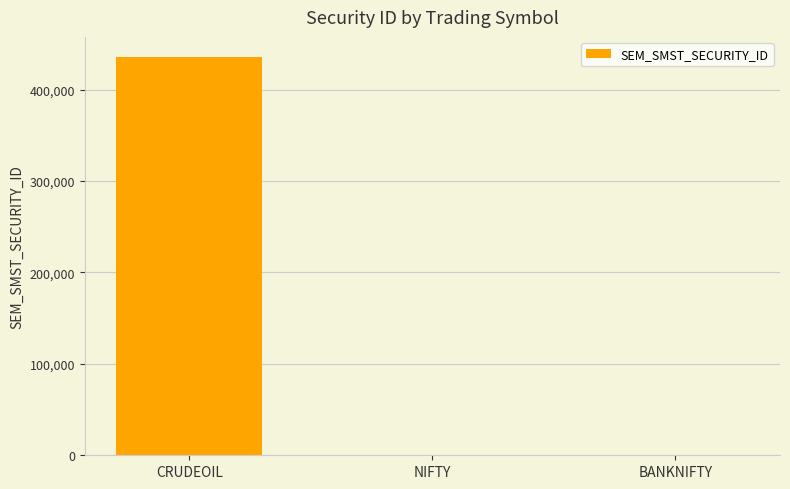

Which category has the highest value across all series?

CRUDEOIL